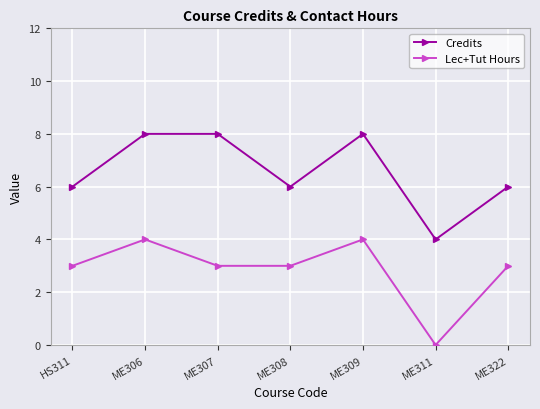

What position from the right is ME322?

1